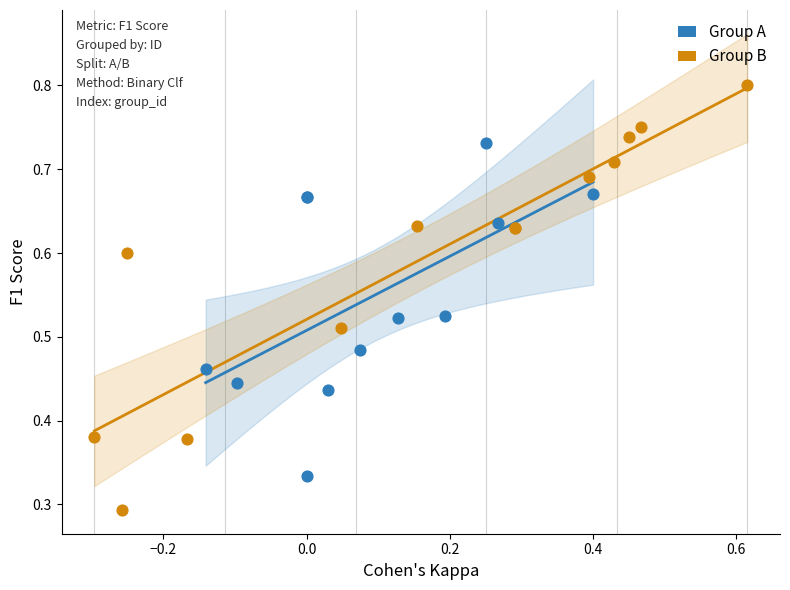

Which series contains the highest Y value?

Group B